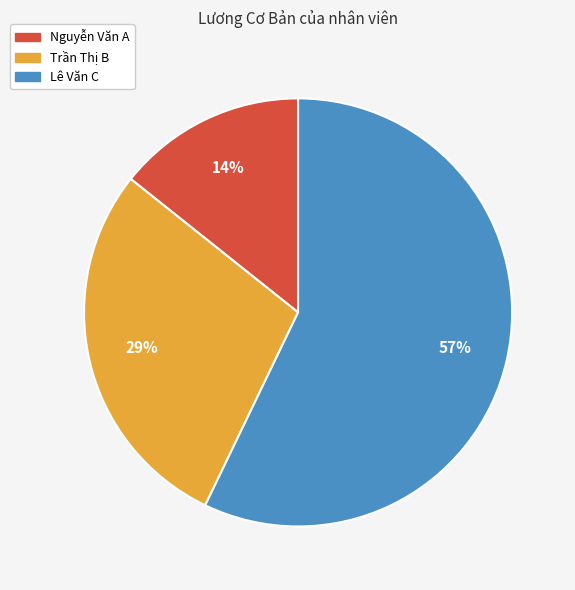

To the nearest percent, what is the combined percentage of Nguyễn Văn A and Lê Văn C?

71%